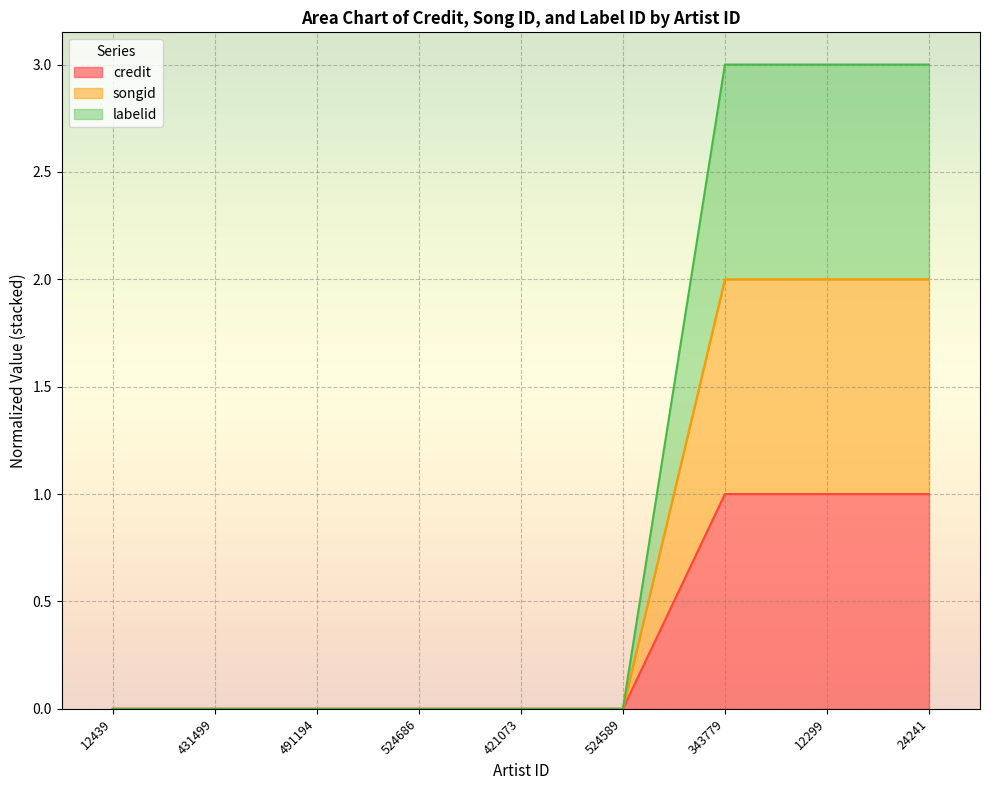

Between 431499 and 524589, which series saw the biggest shift?

credit